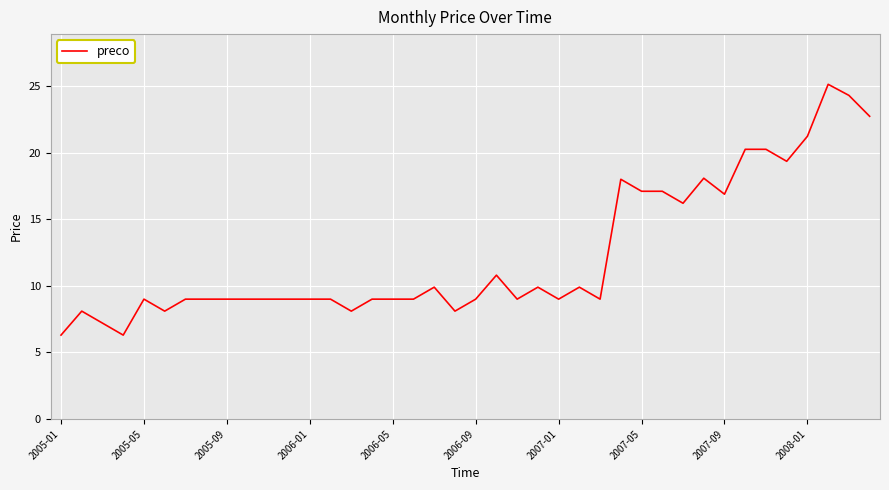

What is the difference between the maximum and minimum values?

18.8